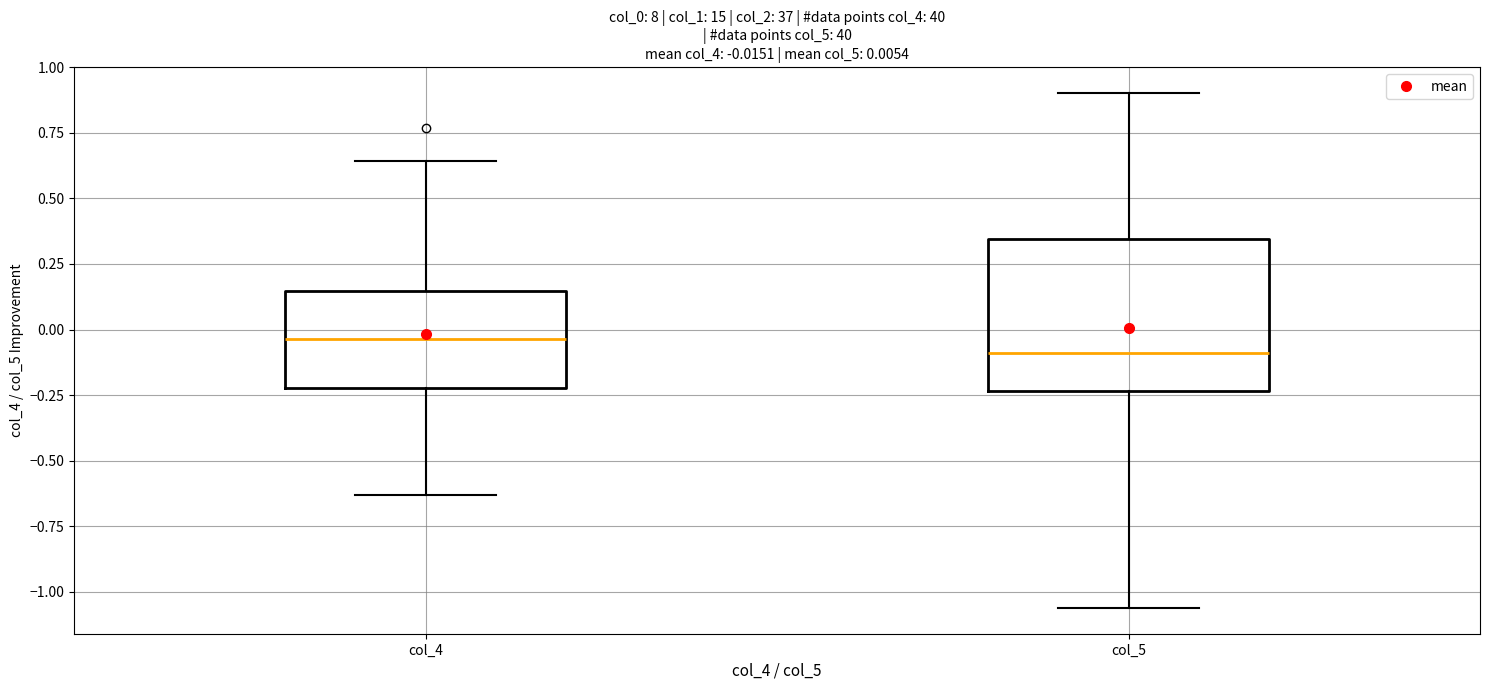

Comparing the boxes themselves (not the whiskers), which one is the tallest?

col_5